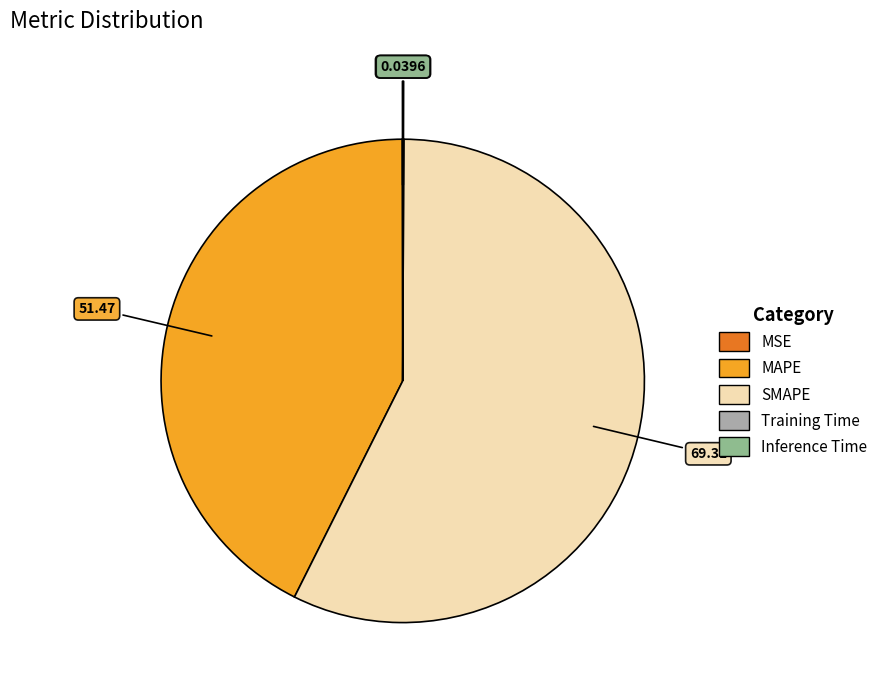

Which category accounts for the majority?

SMAPE